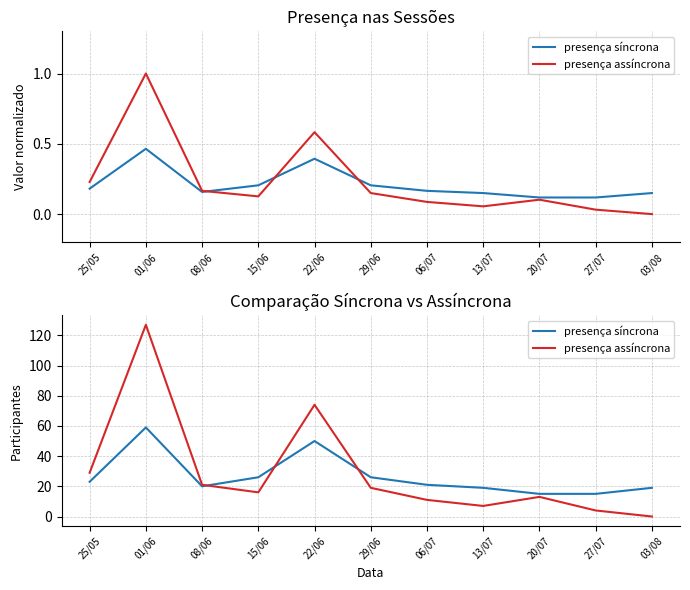

What is the difference between the maximum and minimum values in the presença síncrona series?

44